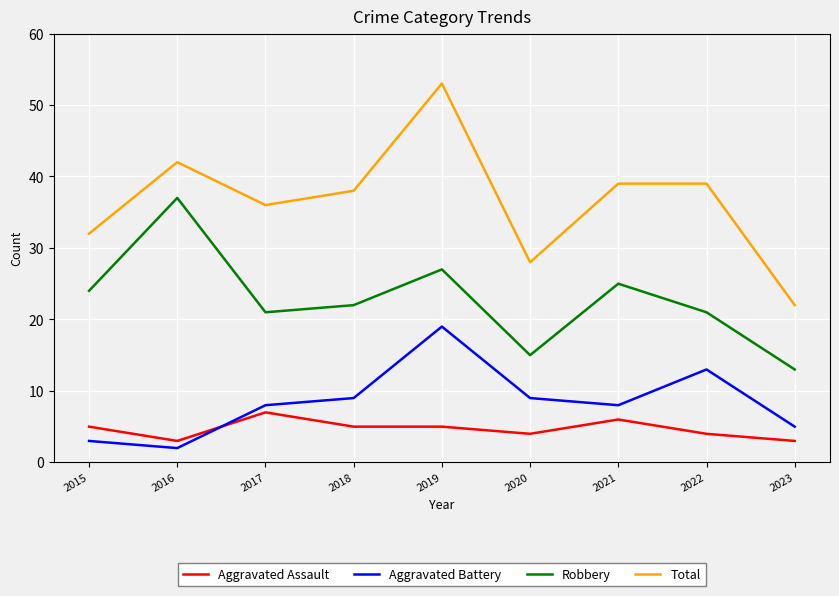

What is the average value of the Robbery series?

23